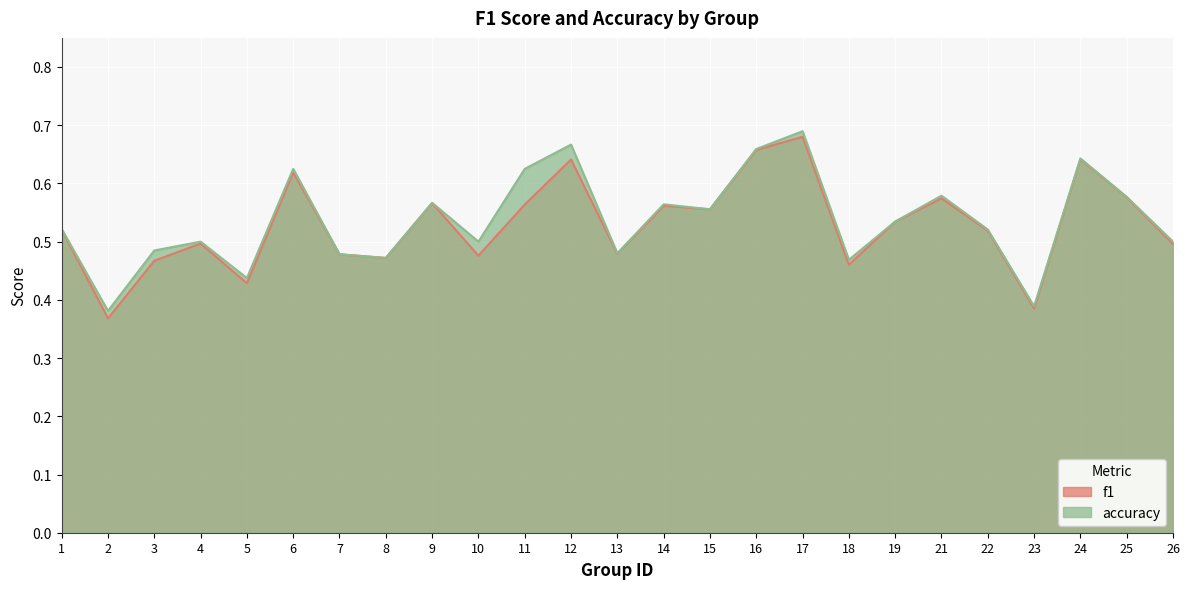

What is the lowest value of the f1 series?

0.4